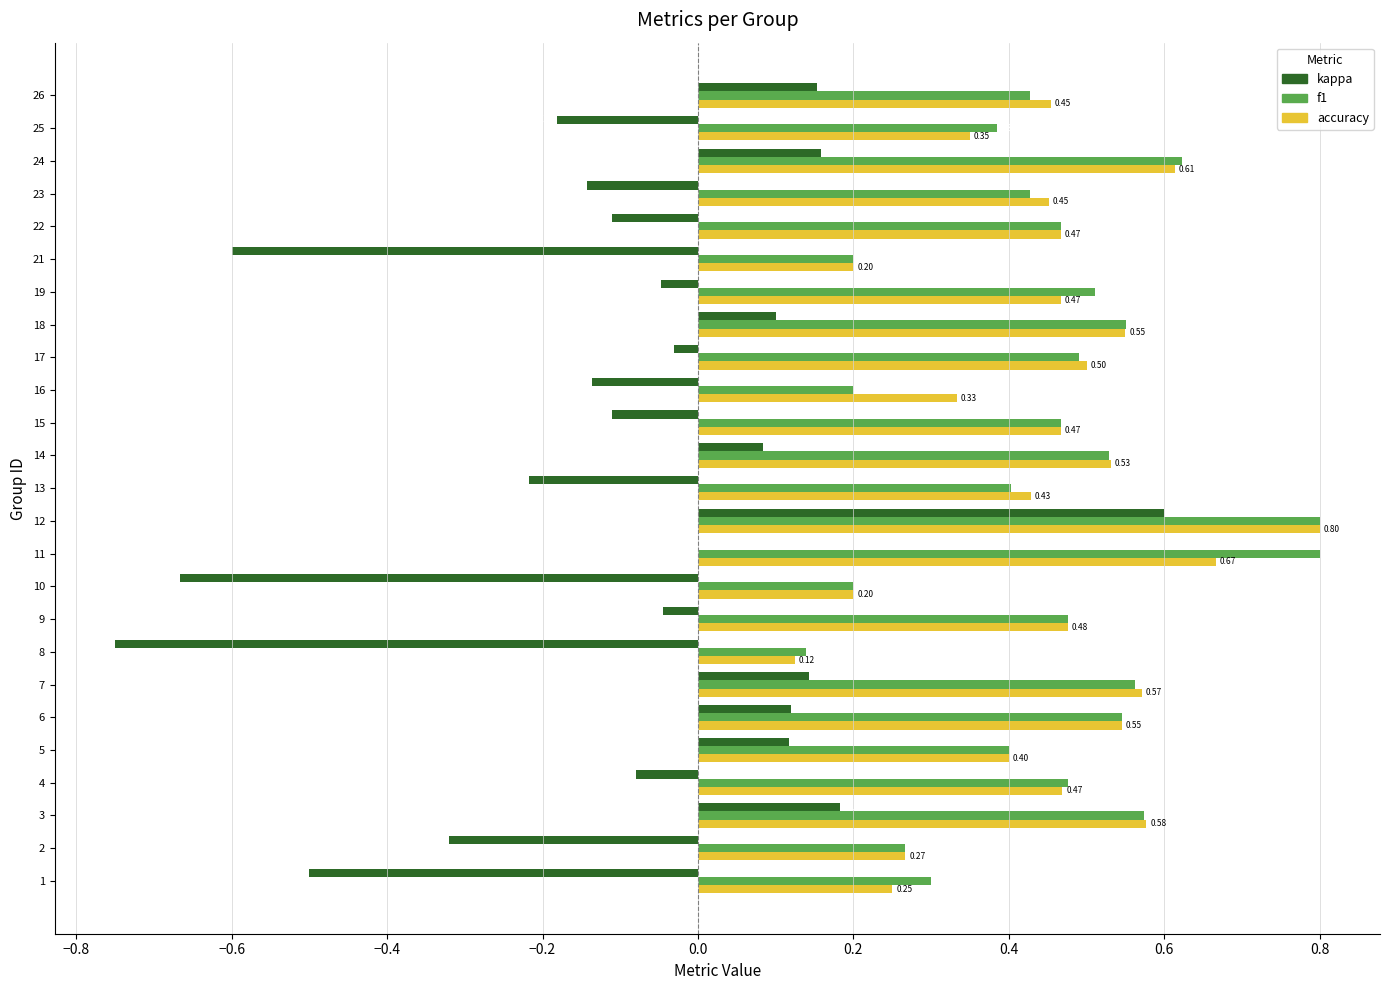

Which series has the largest total across all categories?

f1